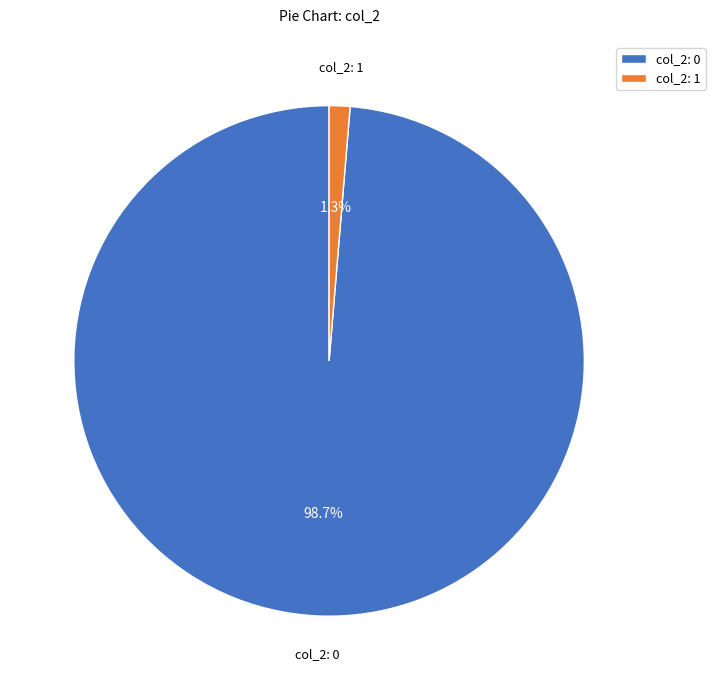

Which category has the smallest portion of the pie?

col_2: 1